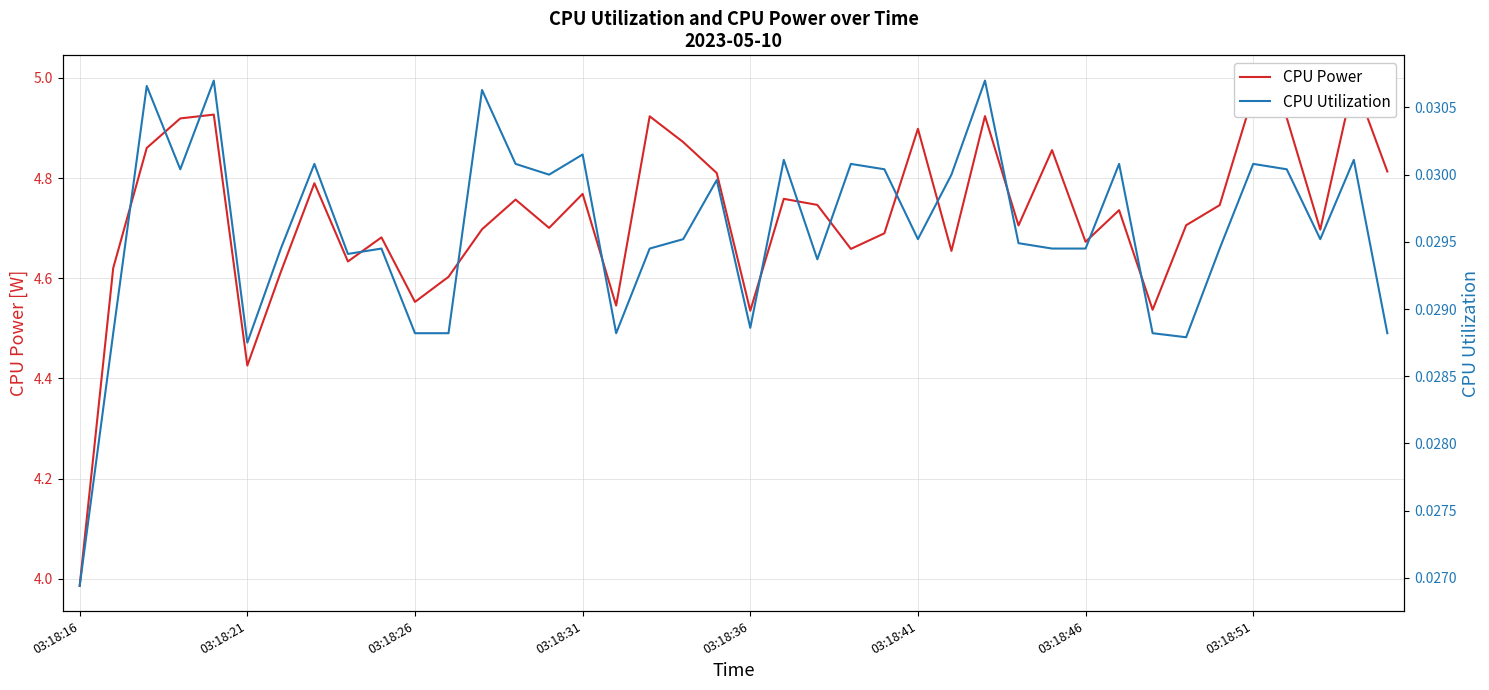

What is the maximum value for CPU Power?

5.0